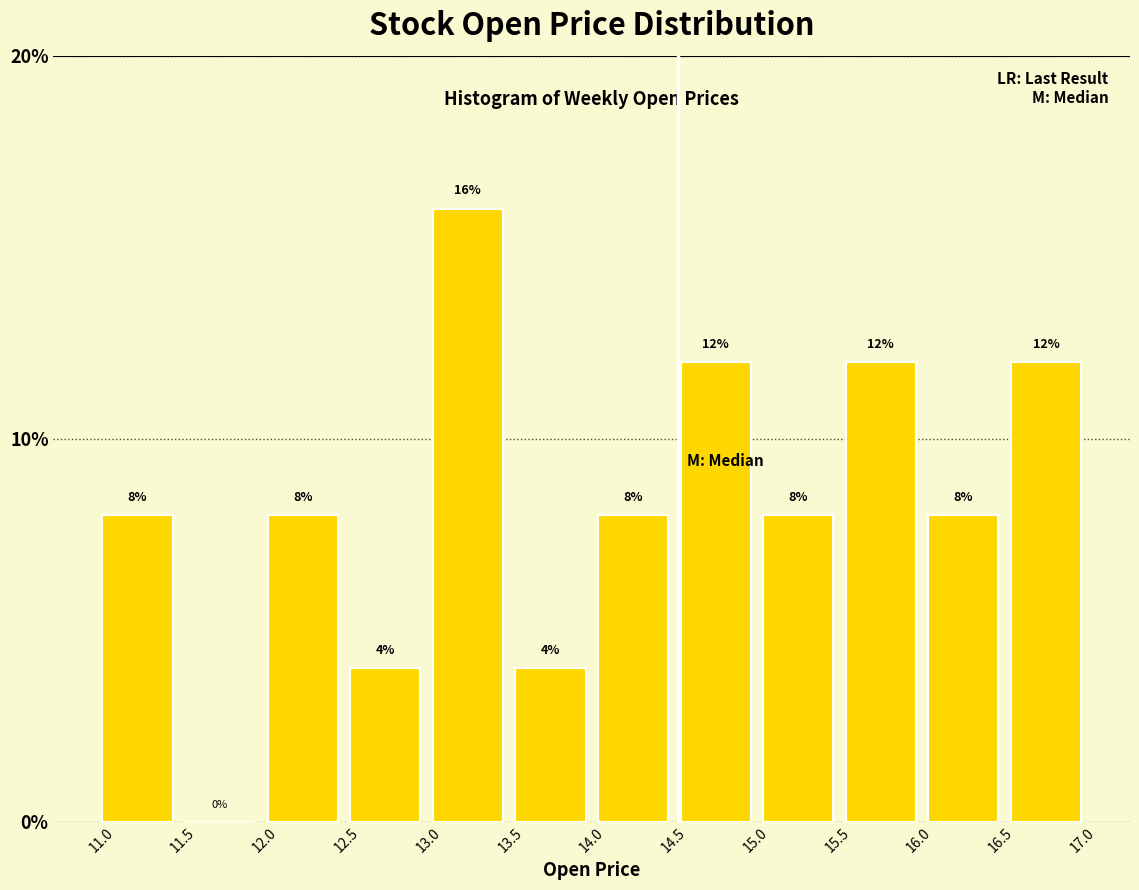

Reading left to right, transcribe this chart: for each bar, give the range it covers on the x-axis and its height. The bar edges are not printed on the chart, so give them approximately, as read against the axis.

10.95 to 11.50: 8
11.50 to 12.00: 0
12.00 to 12.50: 8
12.50 to 13.00: 4
13.00 to 13.50: 16
13.50 to 14.00: 4
14.00 to 14.50: 8
14.50 to 15.00: 12
15.00 to 15.50: 8
15.50 to 16.00: 12
16.00 to 16.55: 8
16.55 to 17.05: 12